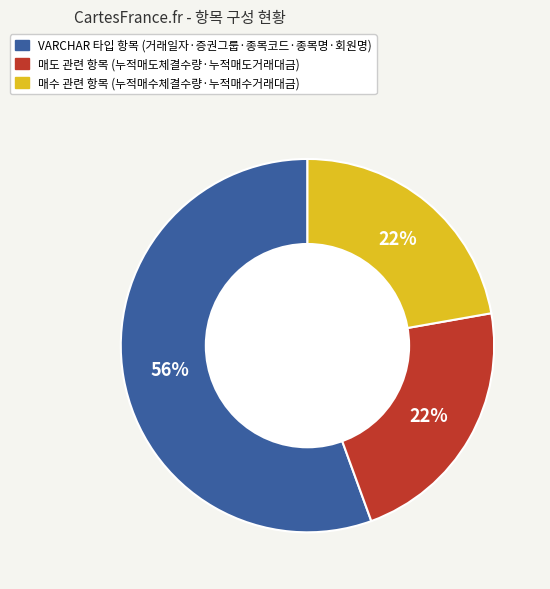

Is there any slice that represents more than half of the pie?

Yes